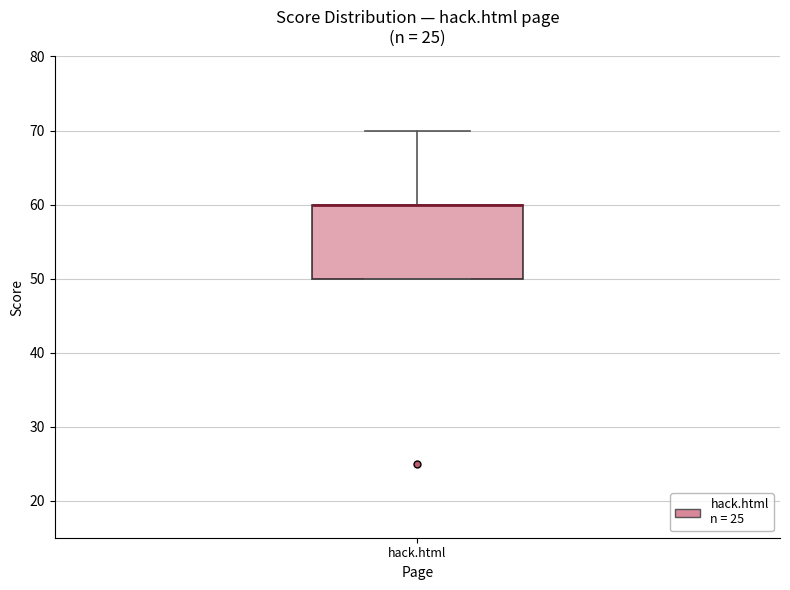

Read this box plot against the y-axis: the position of the median line, the range covered by the box, and the ends of both whiskers. The values are not printed on the chart, so give them approximately, as read against the axis.

median 60 (drawn on the box's upper edge), box 50 to 60, whiskers 50 to 70